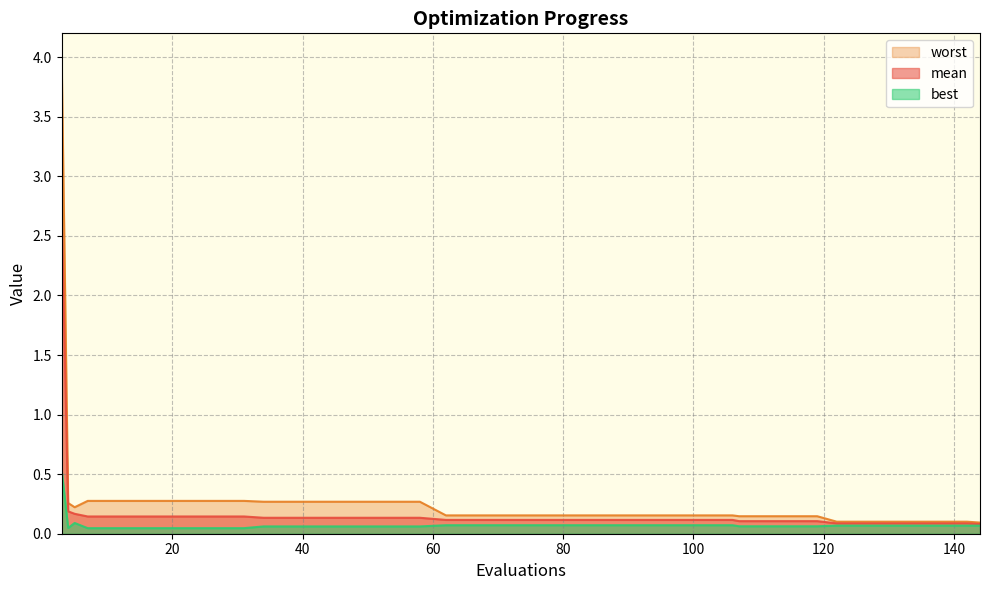

The value of mean at 46 is 0.1. True or false?

True